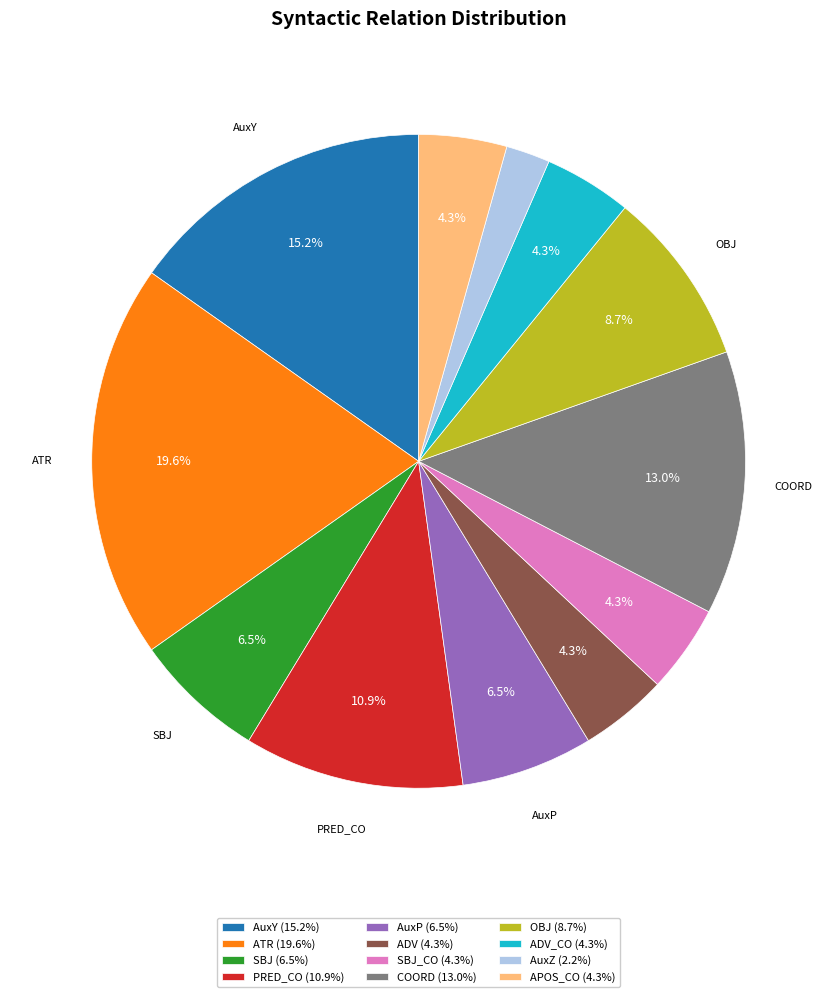

Does COORD (13.0%) represent more than half of the total?

No